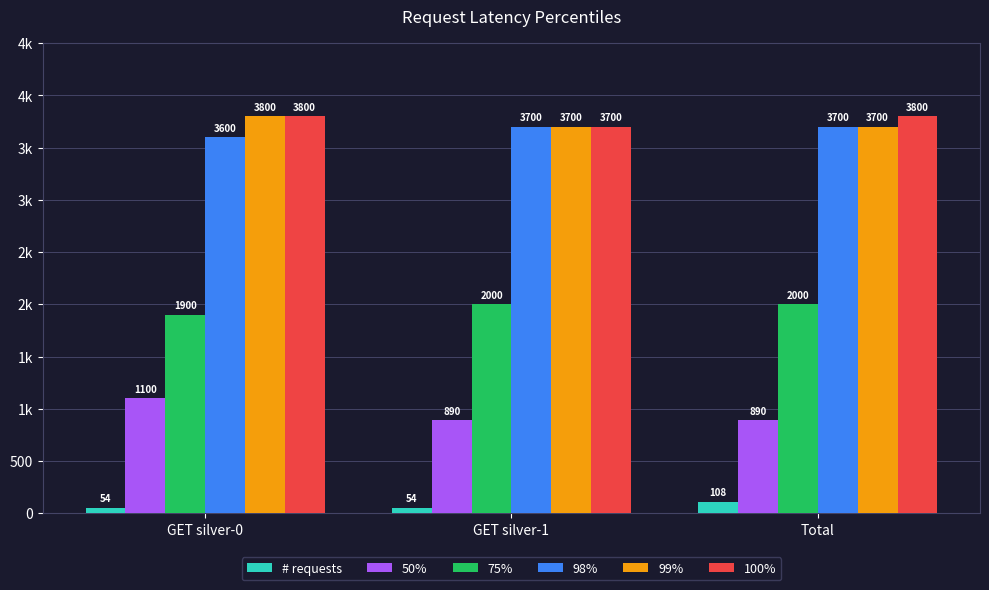

What are all the series names shown in the legend?

# requests, 50%, 75%, 98%, 99%, 100%